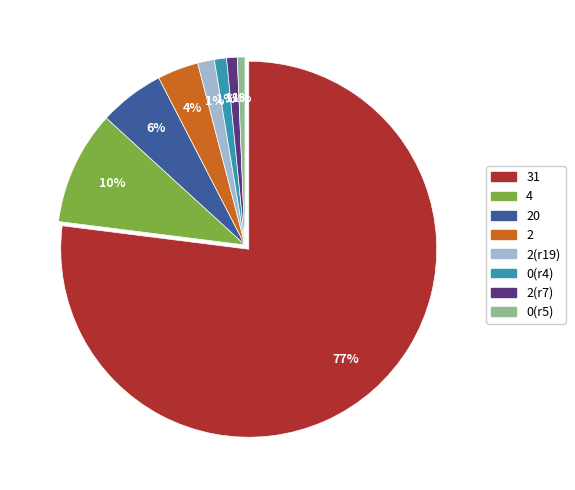

How many segments does this pie chart have?

8